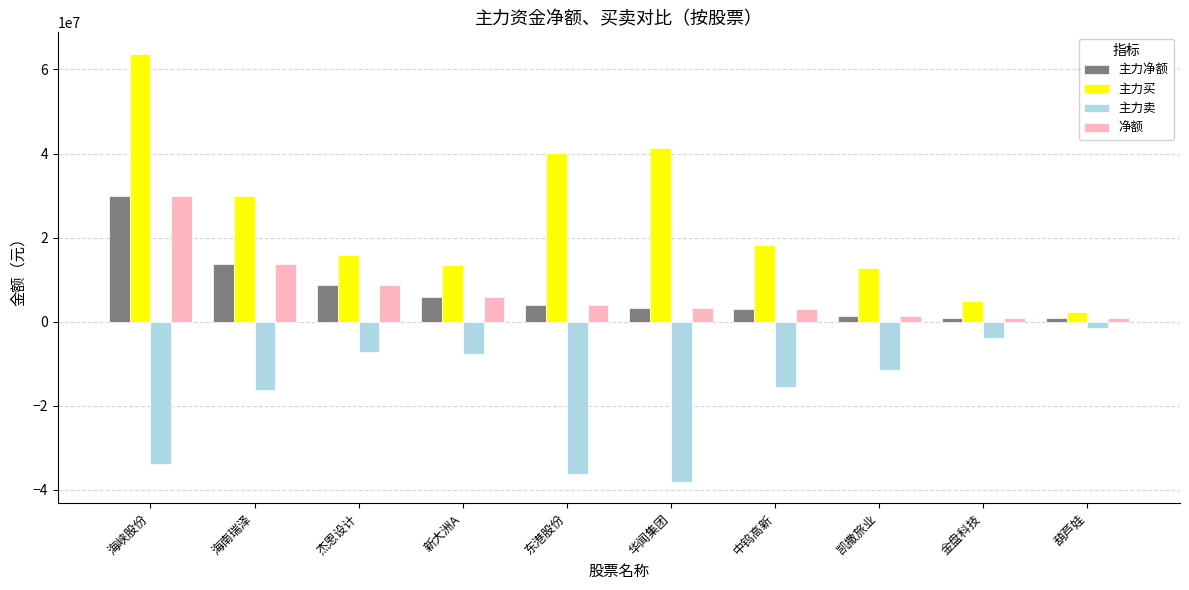

Is the value of 净额 at 凯撒旅业 greater than the value of 主力卖 at 凯撒旅业?

Yes